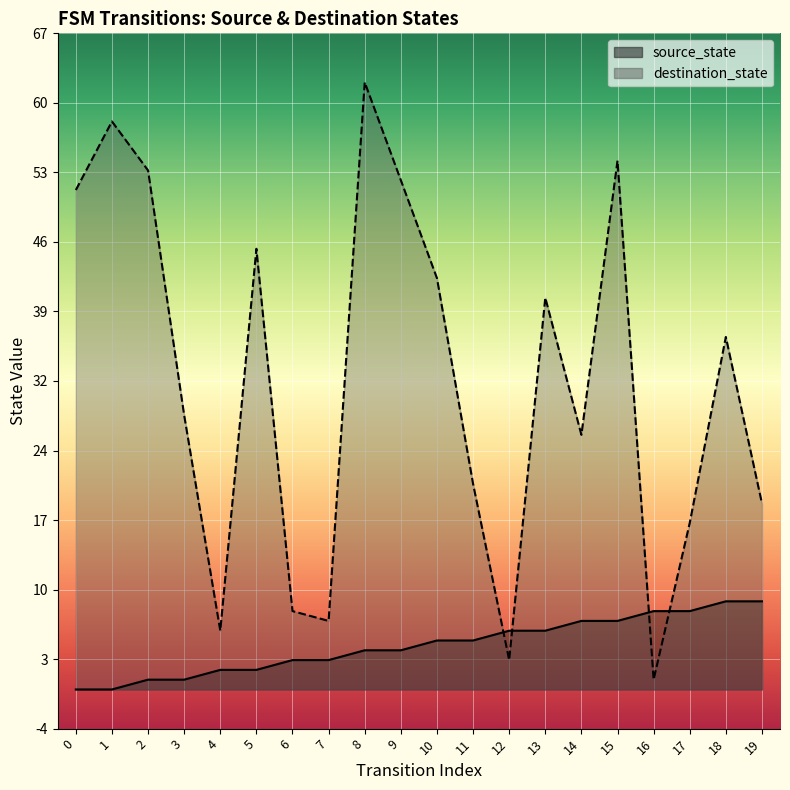

True or false: source_state has a value of 2 at 19.

False